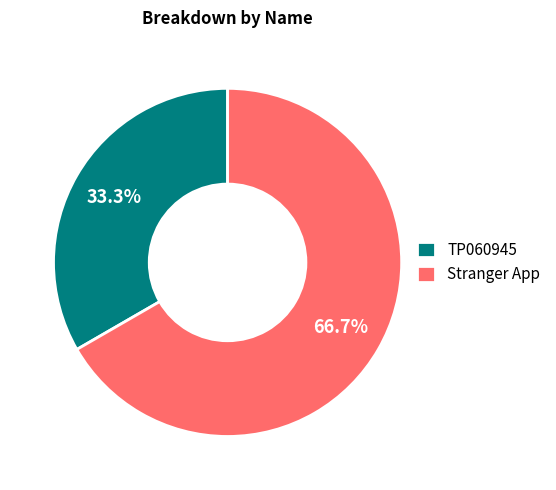

Is there a majority slice in this chart?

Yes